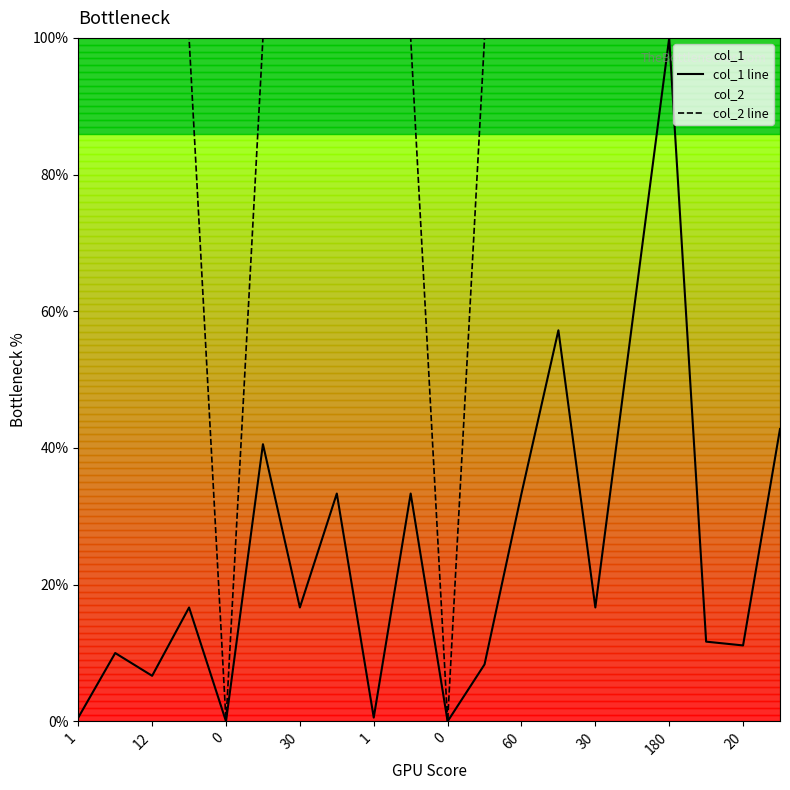

What value does the col_1 line series have at 30?

16.7